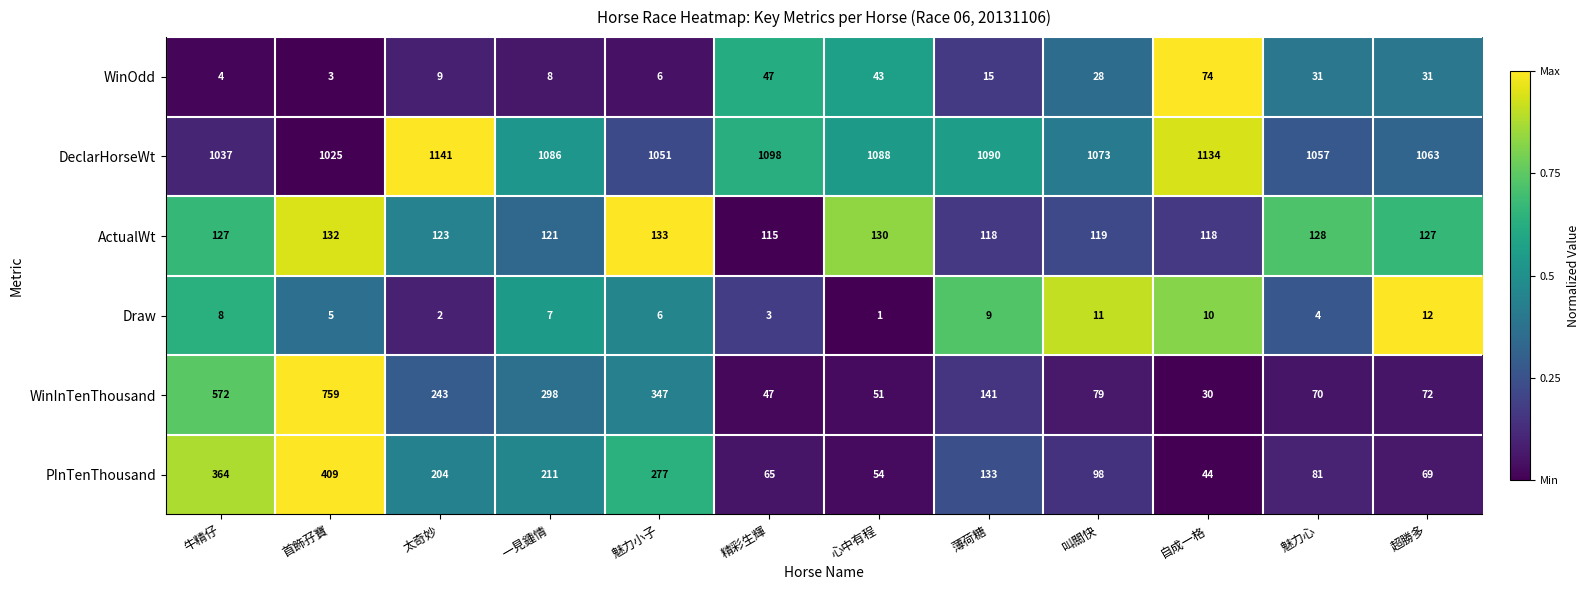

Between 自成一格 and 魅力心, which series saw the biggest shift?

DeclarHorseWt